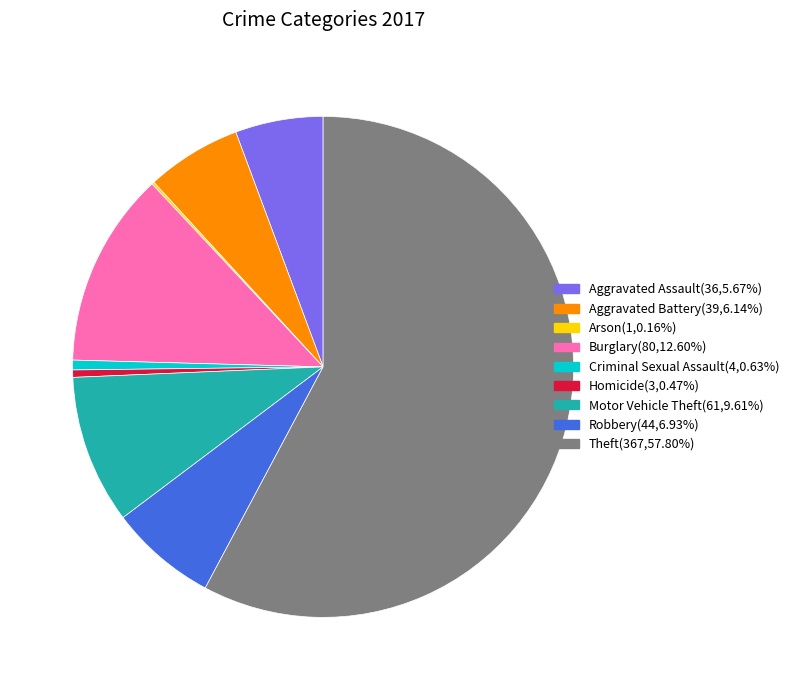

Between Theft and Burglary, which is larger?

Theft